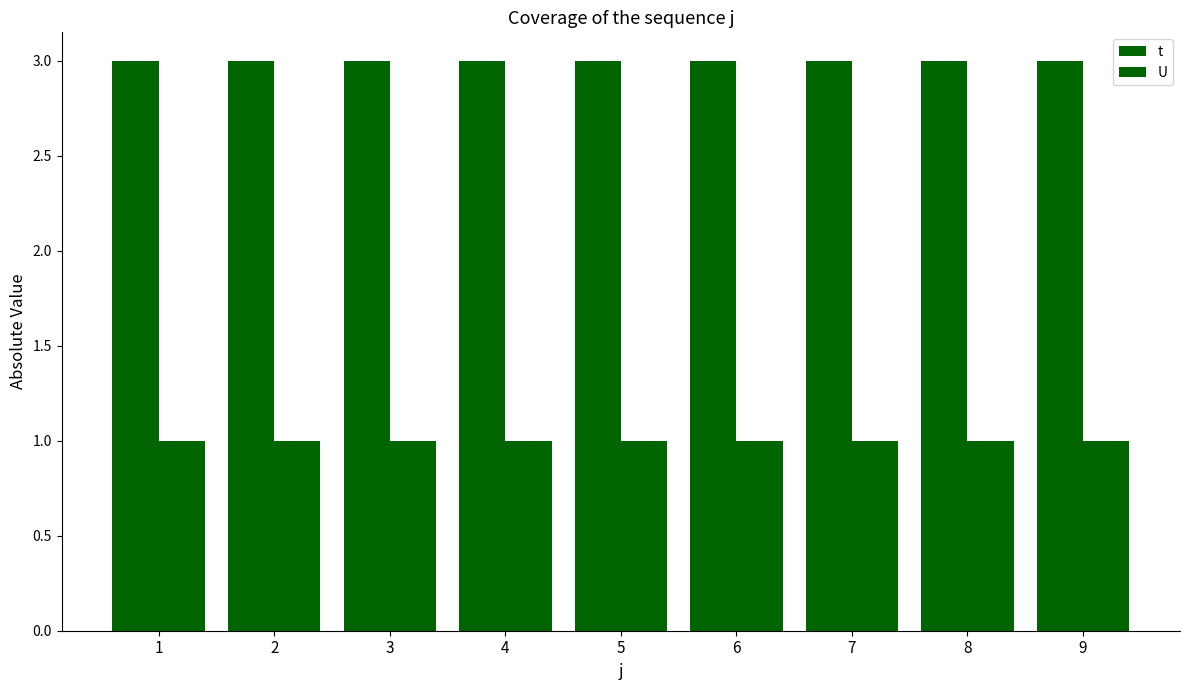

The U series shows 1 at 8. True or false?

False